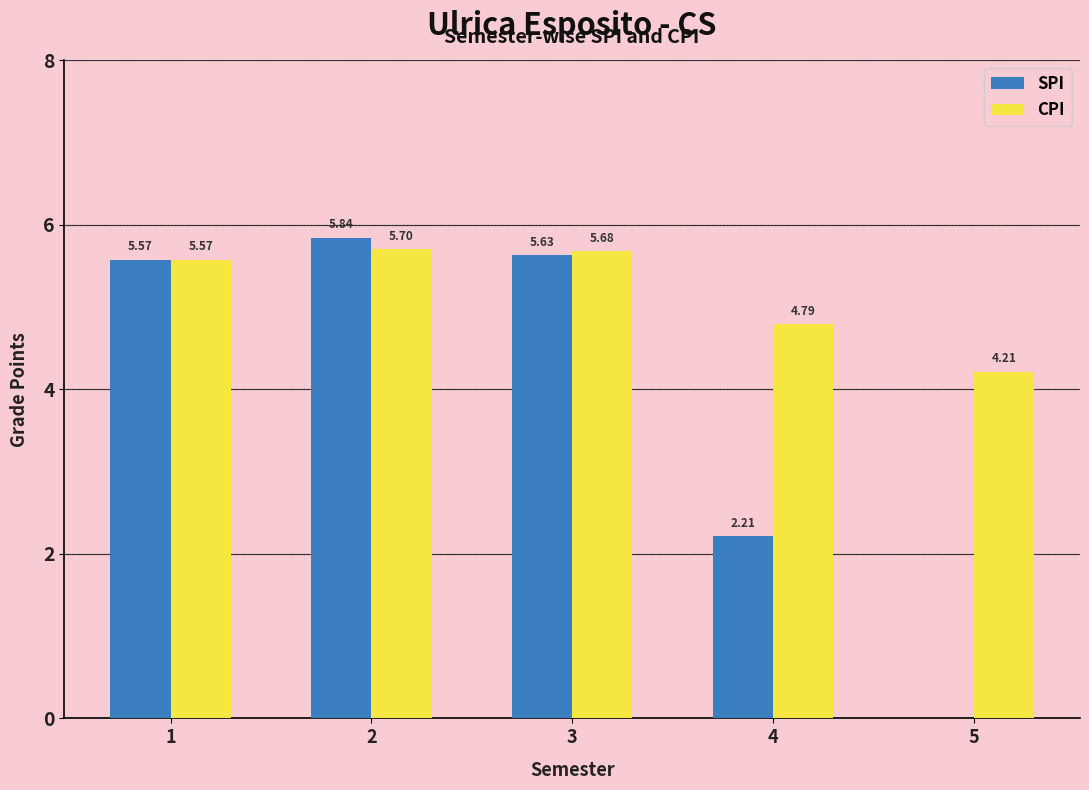

Which series changed the most between 1 and 5?

SPI